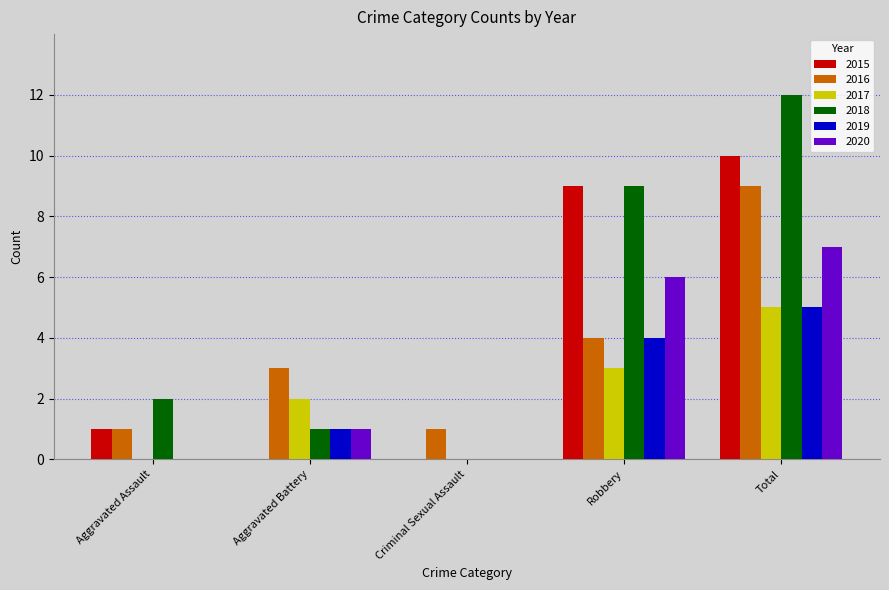

The 2018 series shows 0 at Aggravated Battery. True or false?

False